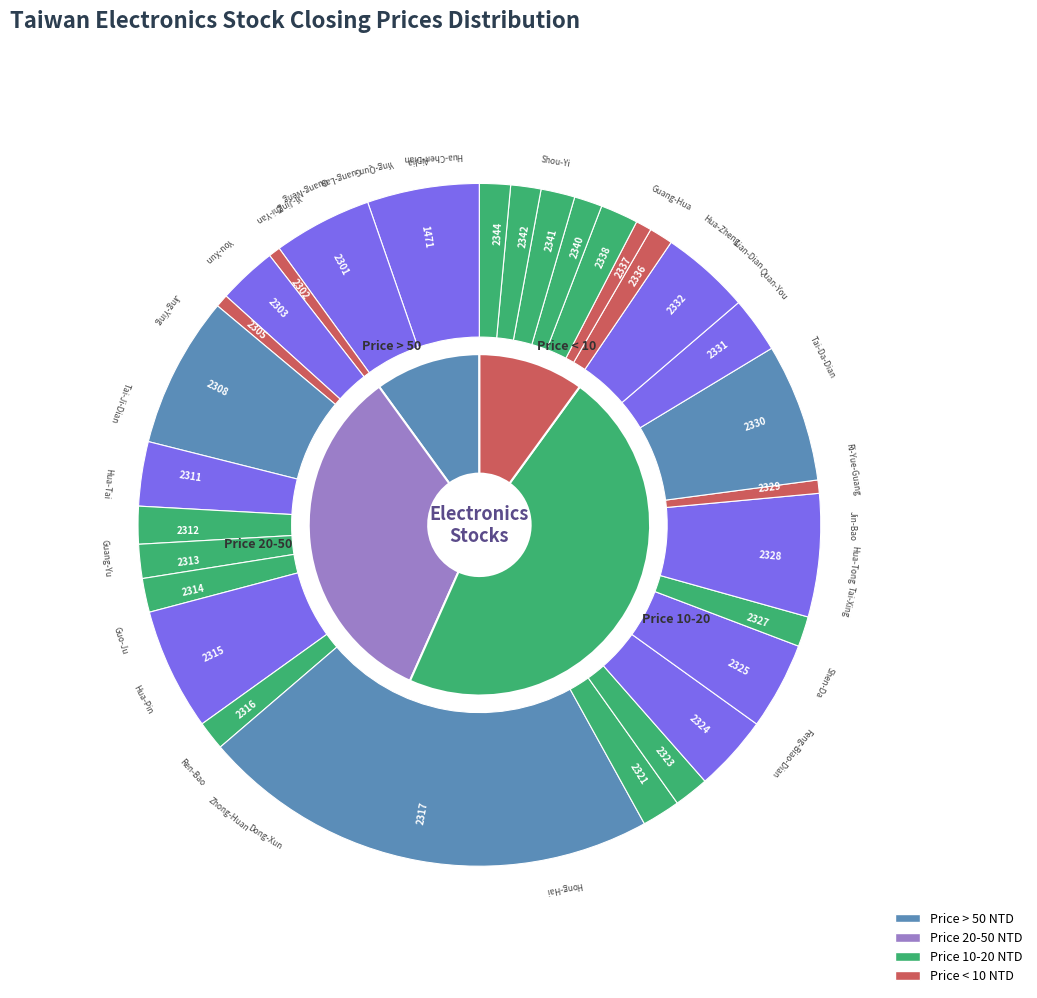

Is there a majority slice in this chart?

No